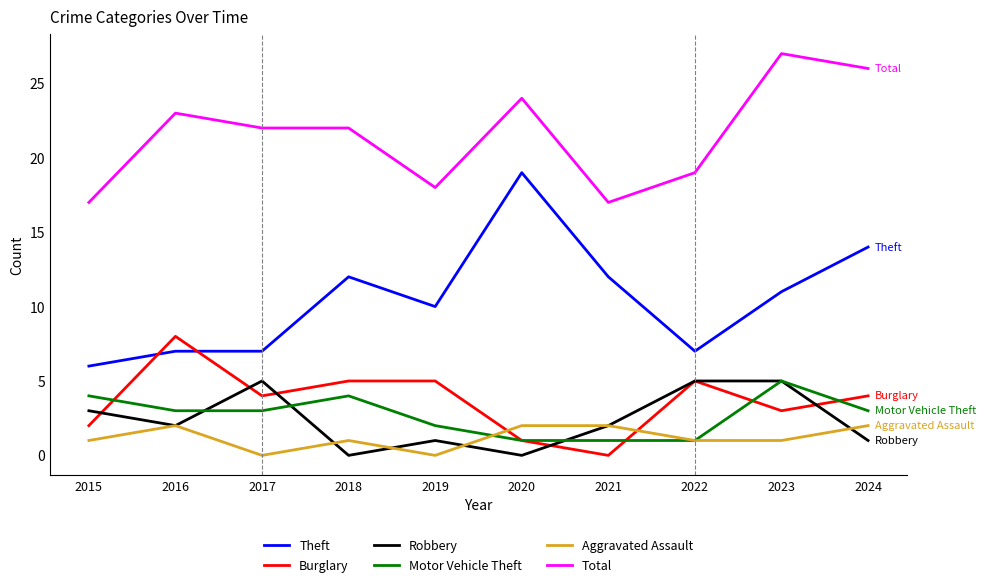

What value does the Total series have at 2021?

17